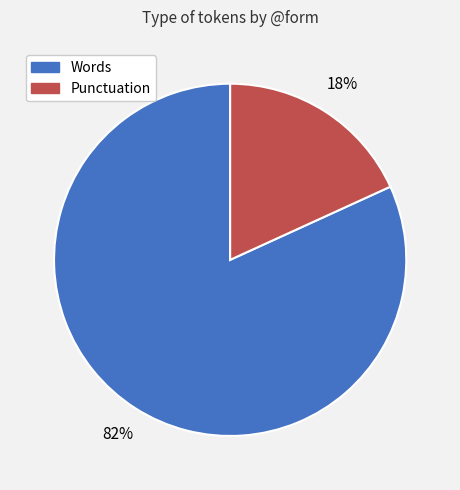

How many slices are in this pie chart?

2